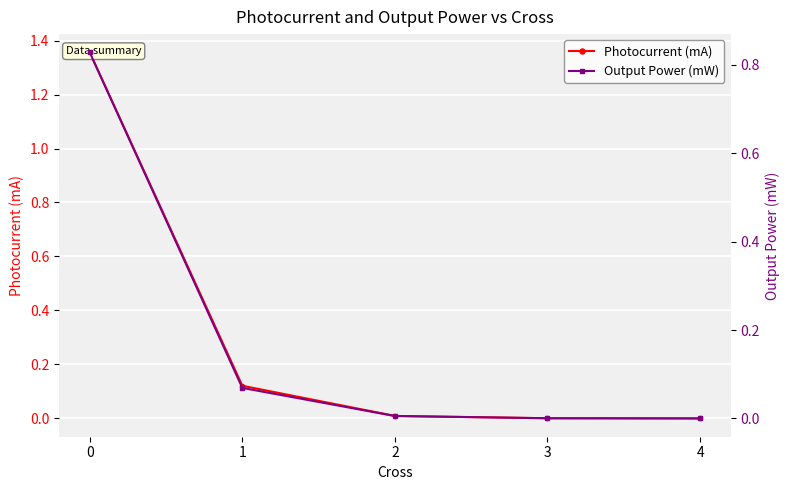

Which category has the lowest value in the Photocurrent (mA) series?

4